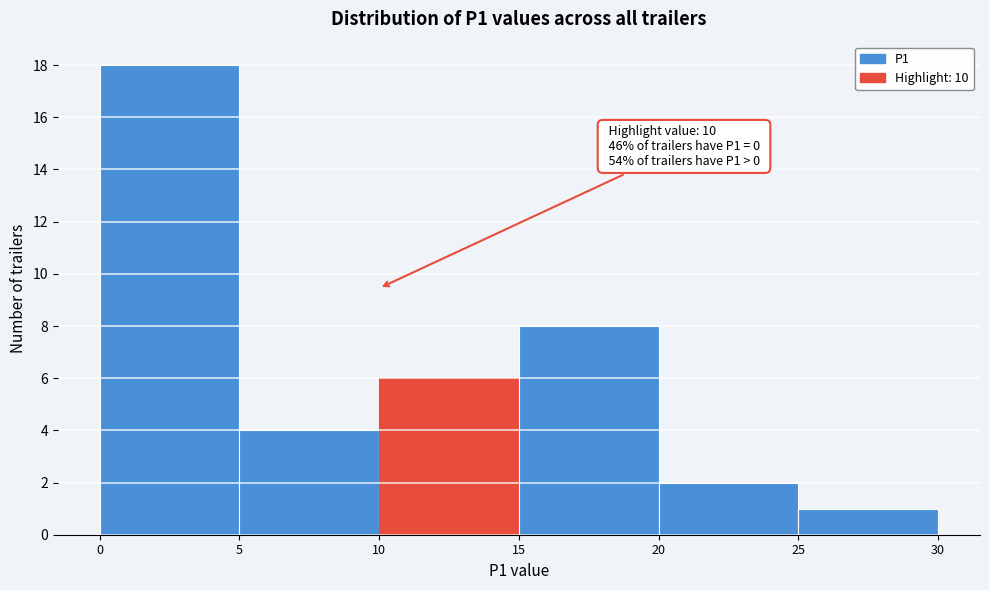

Over which range of the x-axis is the bar tallest?

0 to 5